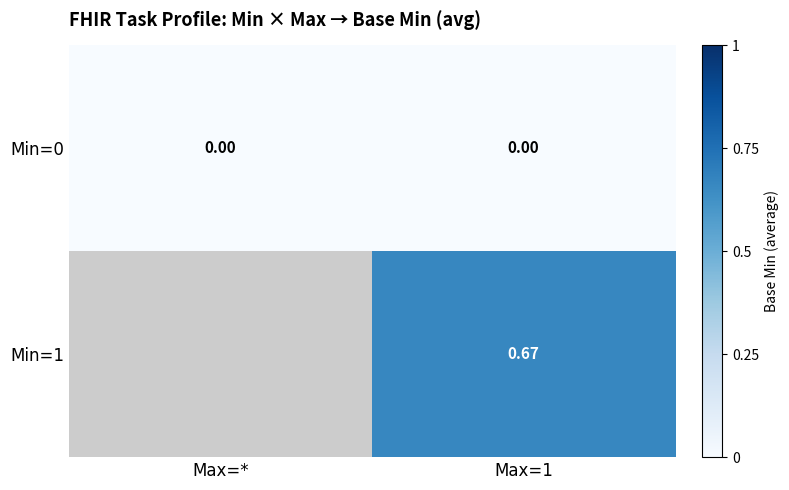

How many data points does each series have?

2